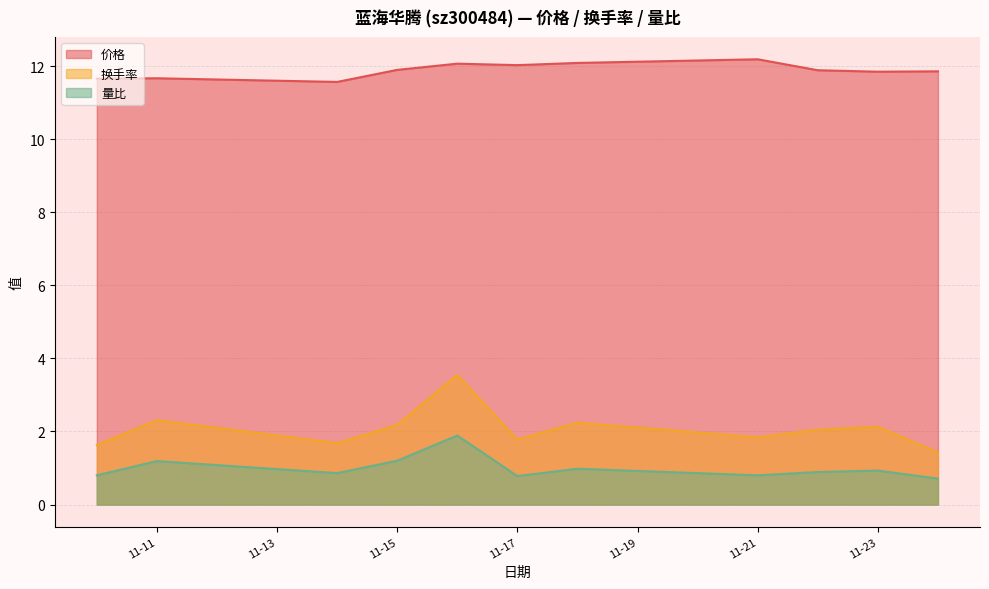

What is the spread (max minus min) of values at 11-23?

10.9